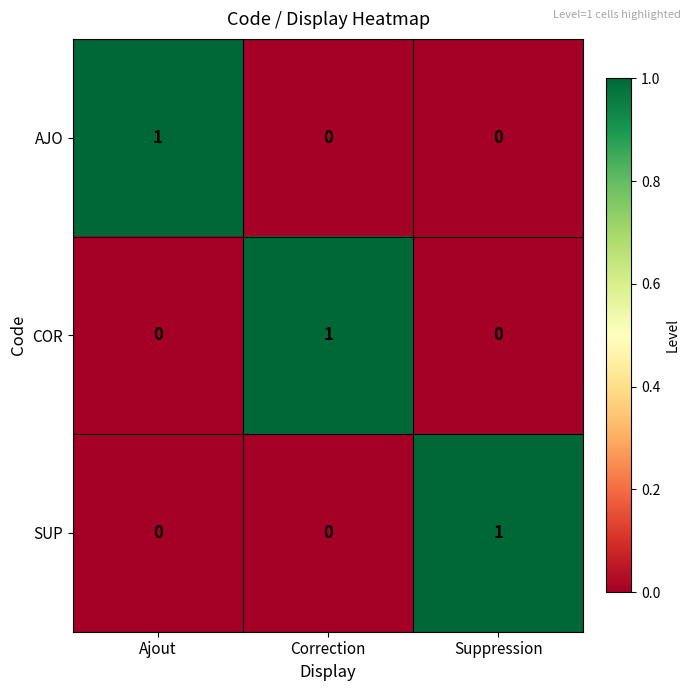

At how many categories does at least one series exceed 0?

3